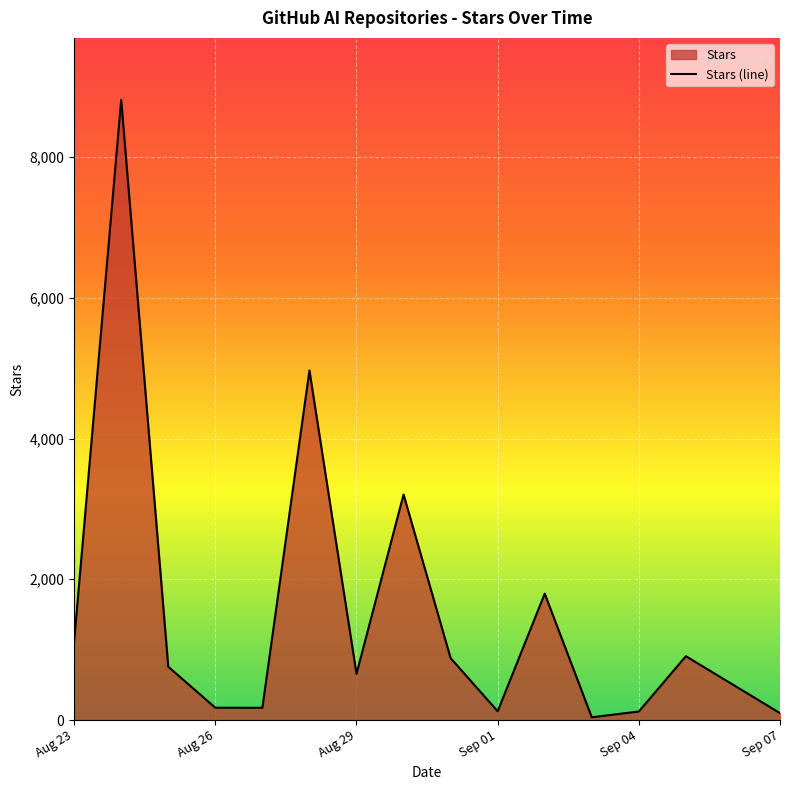

Where is the data nearest to the value 4378?

2023-08-28